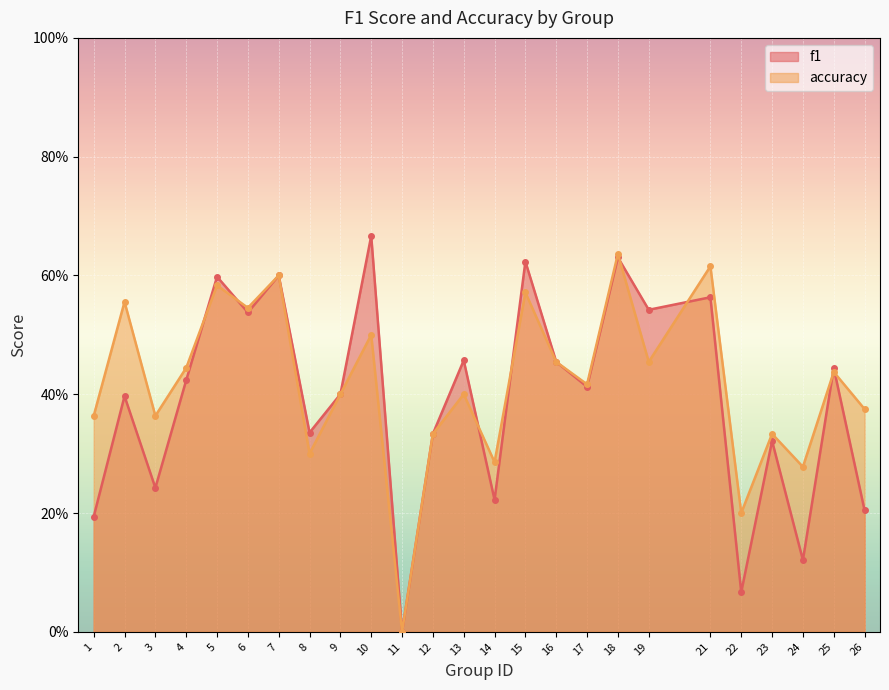

The value of accuracy at 24 is 0.1. True or false?

False